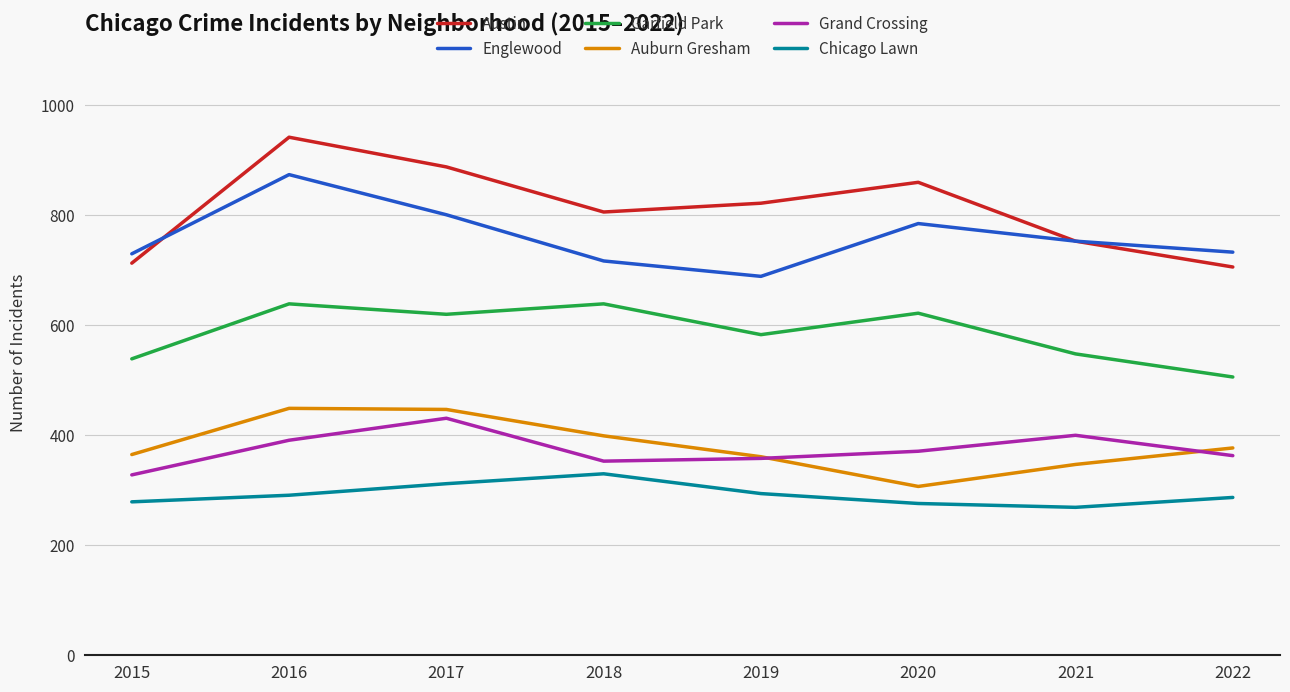

How many lines are shown in the chart?

6